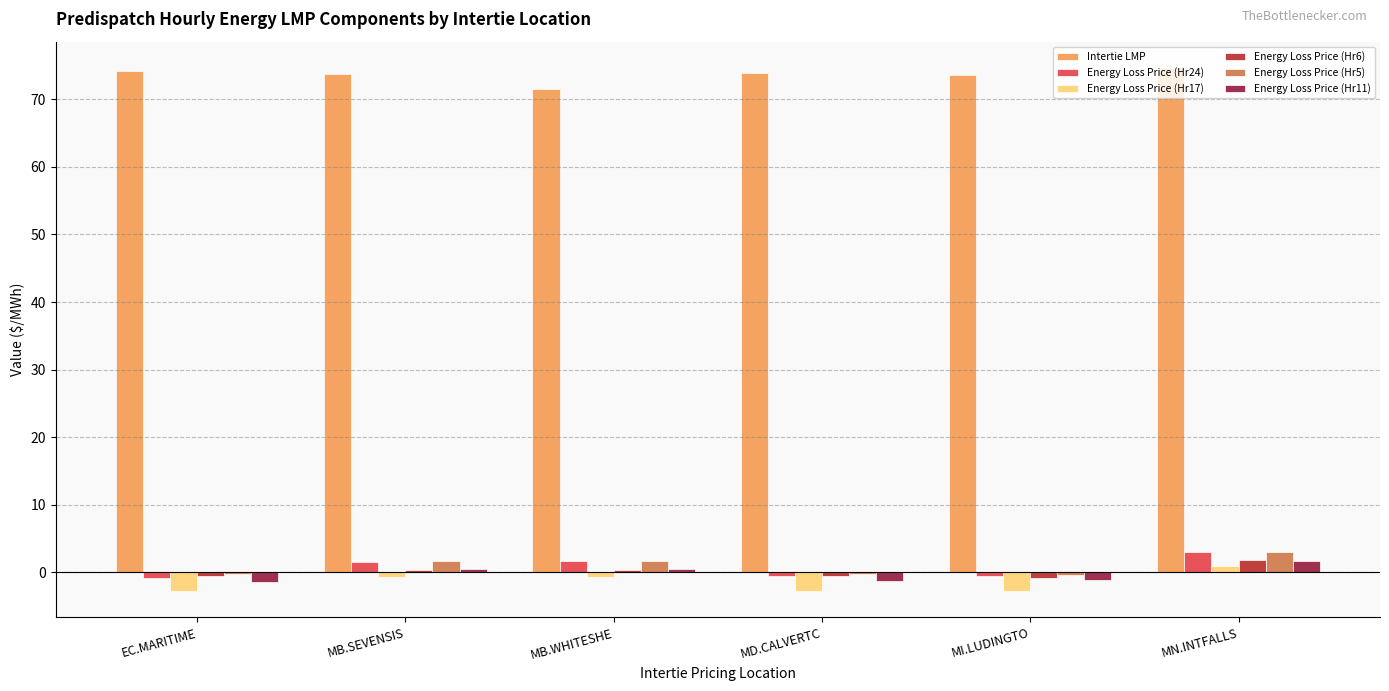

Between EC.MARITIME and MB.SEVENSIS, which series saw the biggest shift?

Energy Loss Price (Hr24)